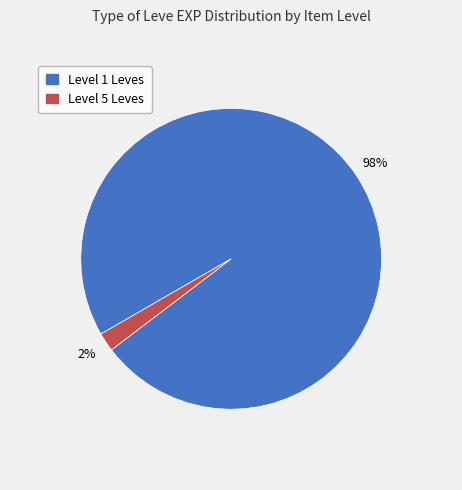

To the nearest percent, what is the average slice percentage?

50%